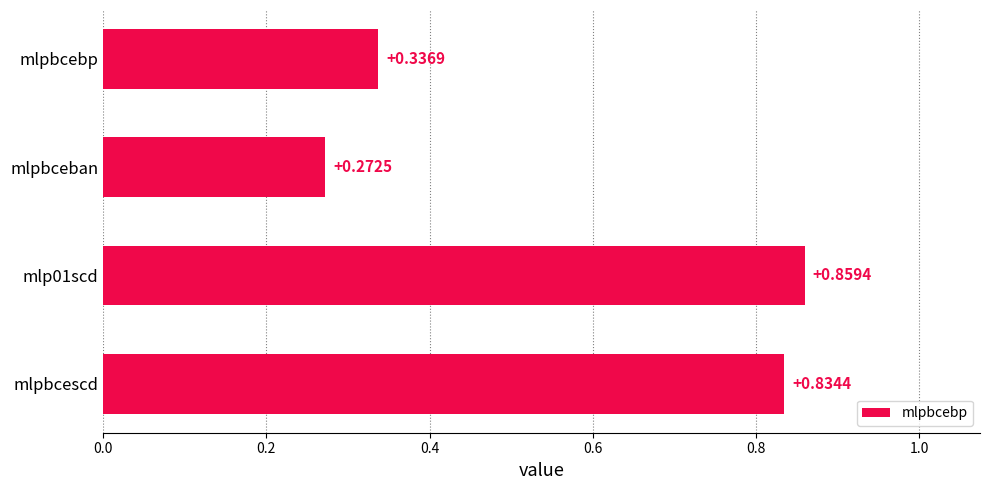

Does the chart contain stacked bars?

No